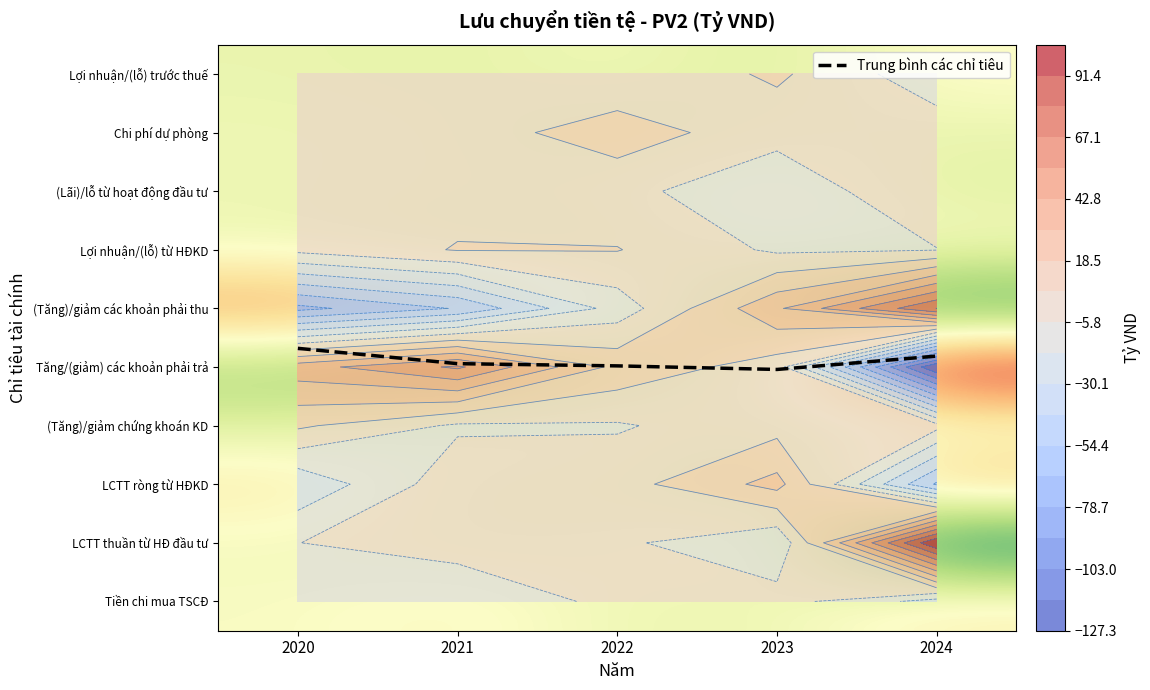

List the labels in order of LCTT ròng từ HĐKD value, smallest first.

2024, 2020, 2022, 2021, 2023